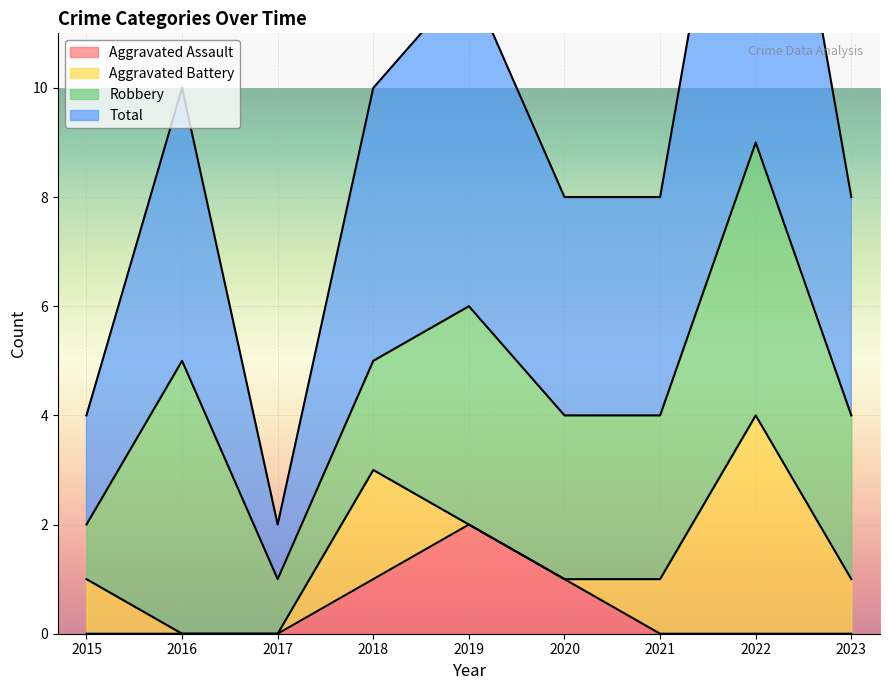

What is the sum of the Total values at 2015 and 2018?

7